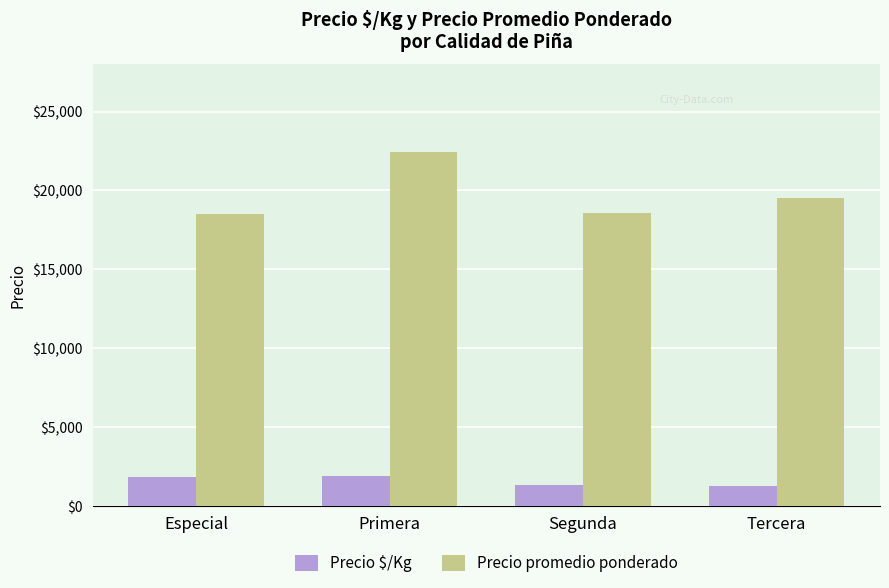

How many bars are there in each group?

2